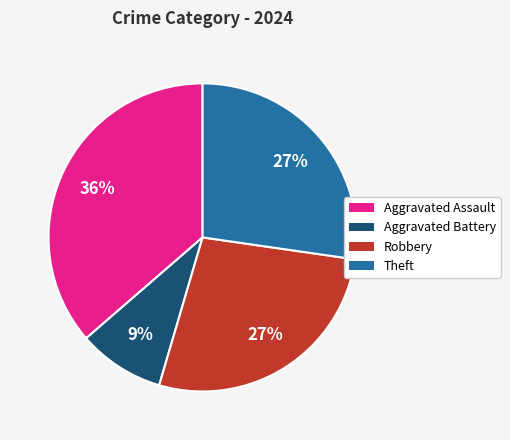

What is the smallest slice in the pie chart?

Aggravated Battery